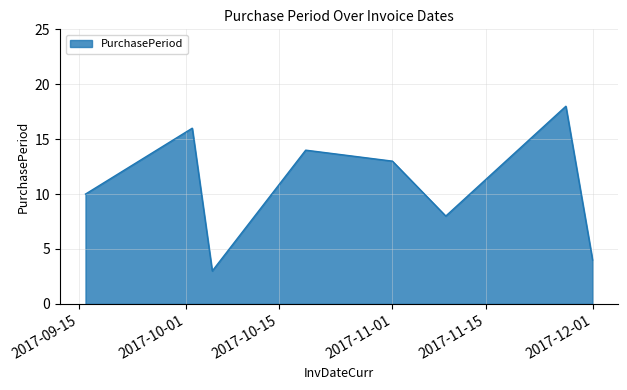

How many series are shown in this chart?

1